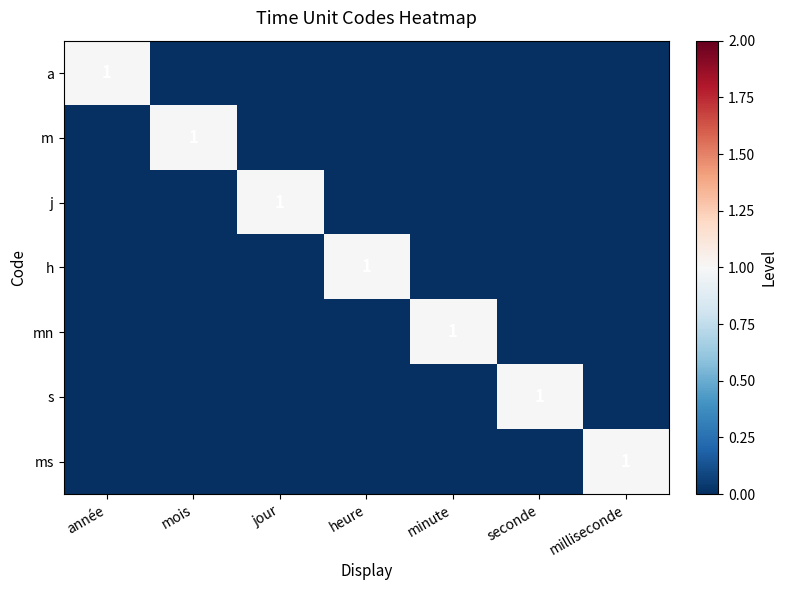

The mn series shows 0 at milliseconde. True or false?

True